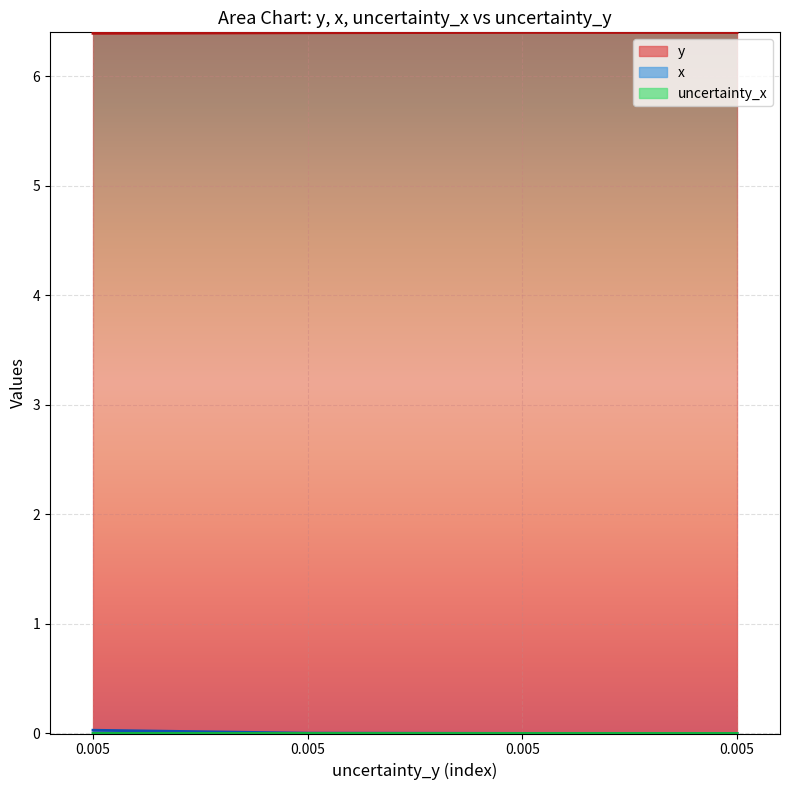

How many lines are shown in the chart?

3